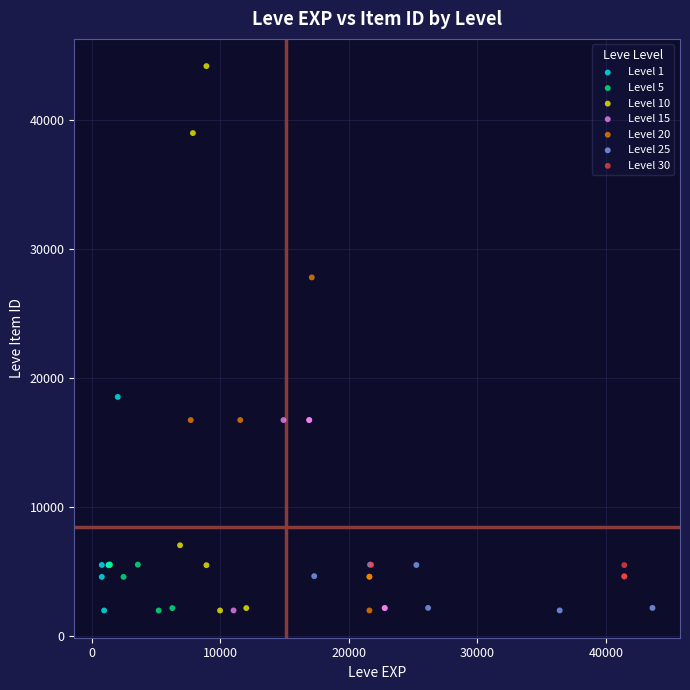

Which series reaches the maximum Y coordinate?

Level 10